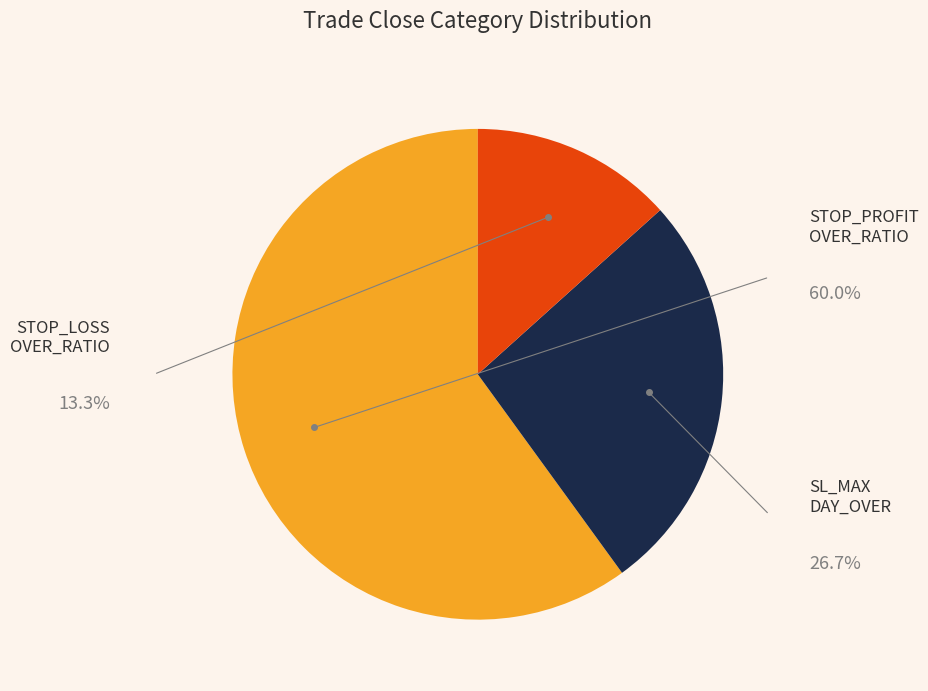

Does any single category account for the majority?

Yes